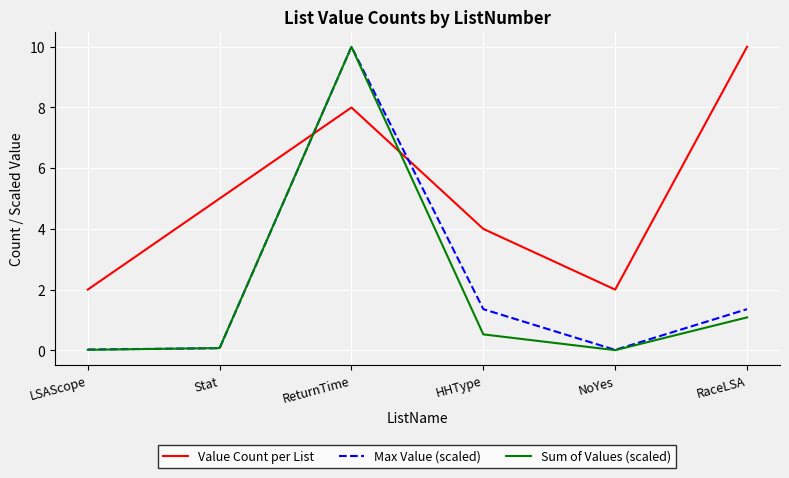

True or false: Value Count per List has a value of 5.0 at Stat.

True